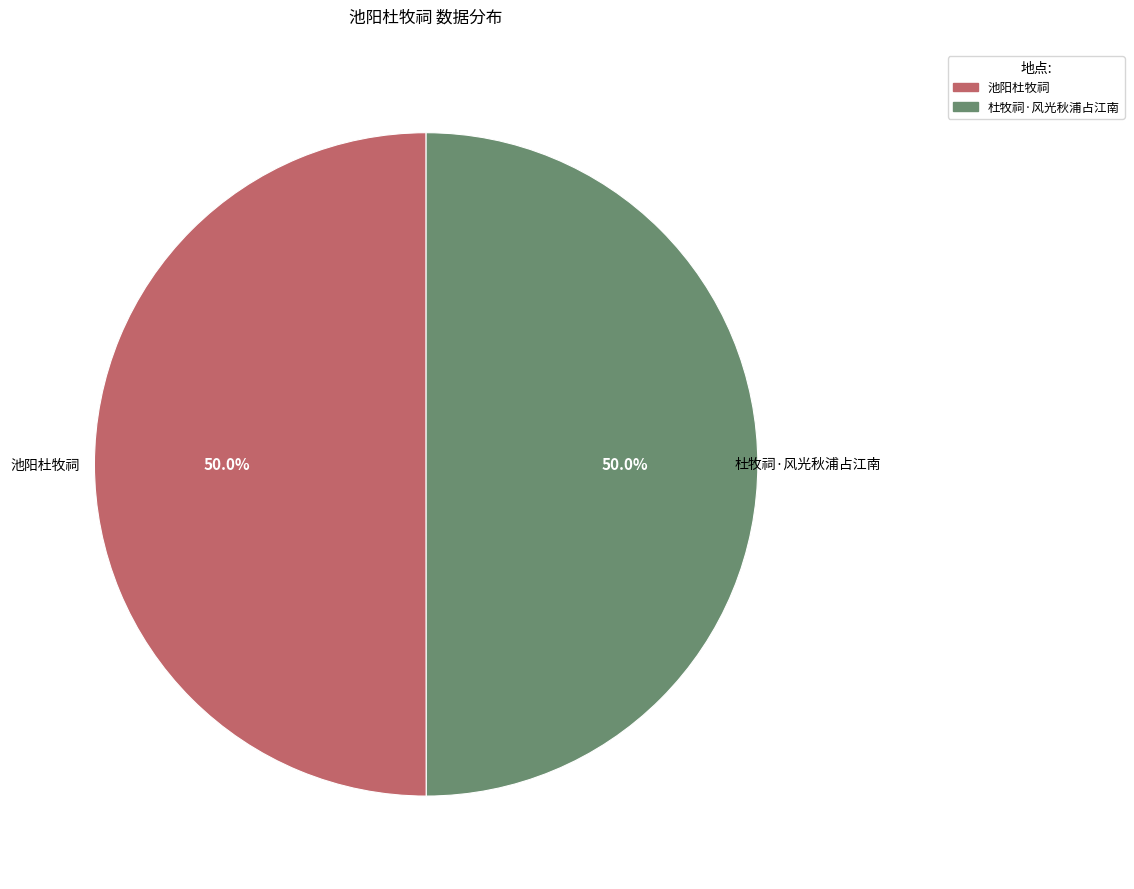

What portion of the pie excludes 池阳杜牧祠?

50.0%